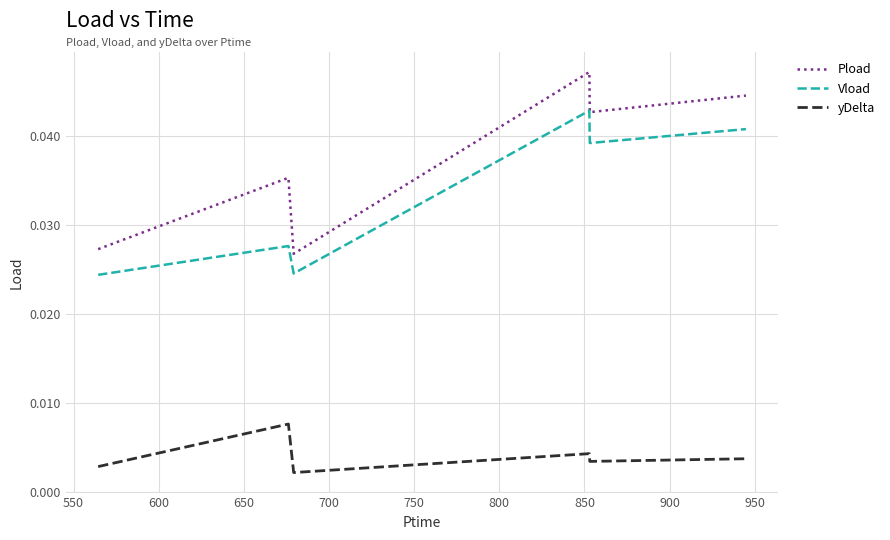

How many lines are shown in the chart?

3